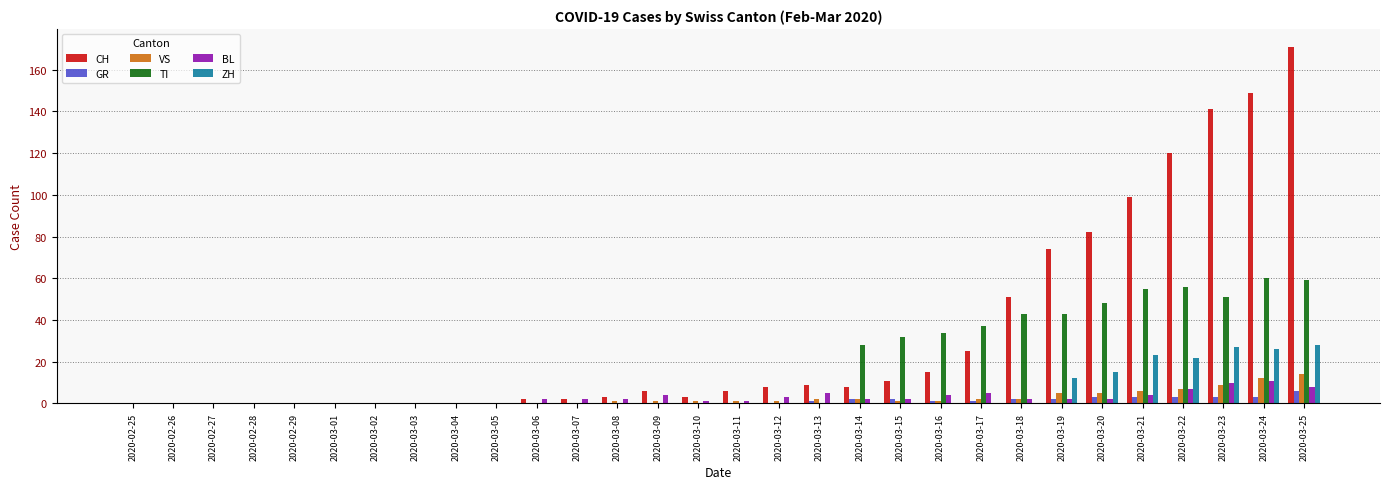

How many distinct data groups are displayed?

6